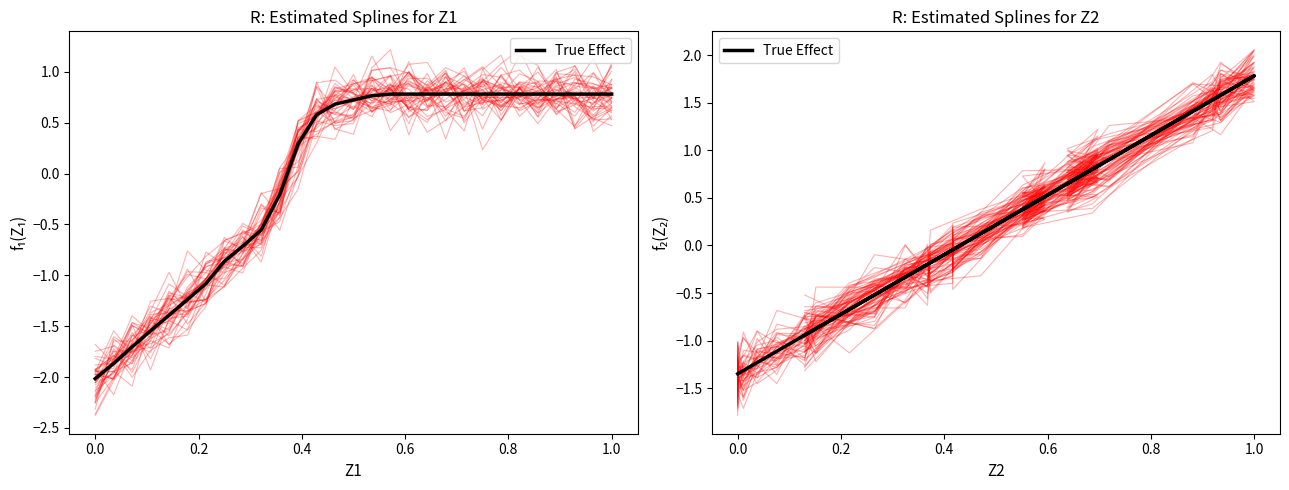

What is the label of the 23rd point from the right?

1.0